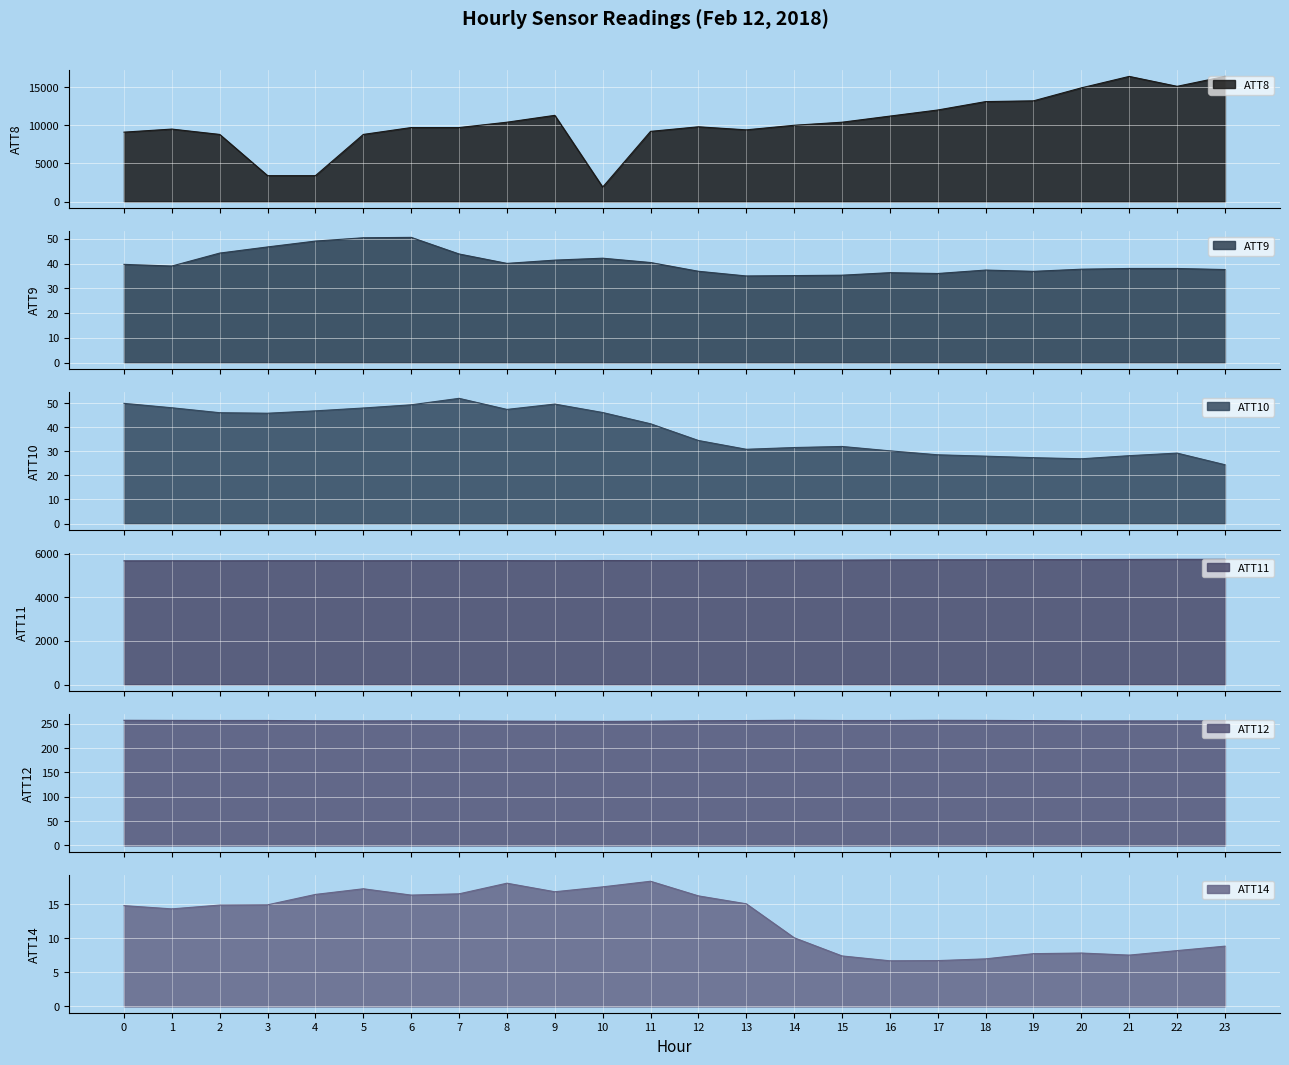

Which has a higher value, 11 or 18?

18